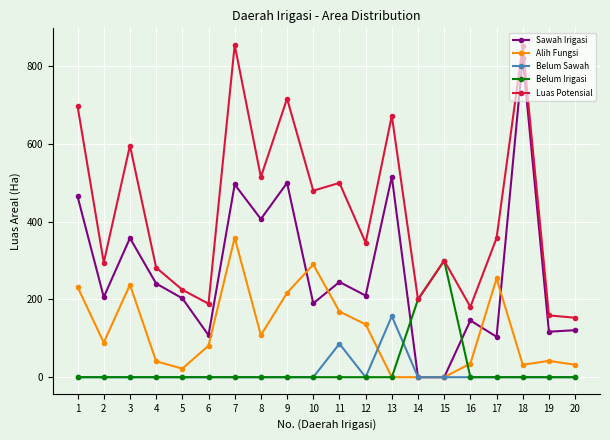

True or false: Luas Potensial and Sawah Irigasi cross at least once.

False